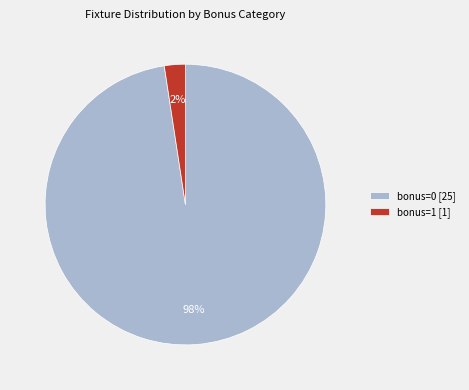

How many slices are in this pie chart?

2